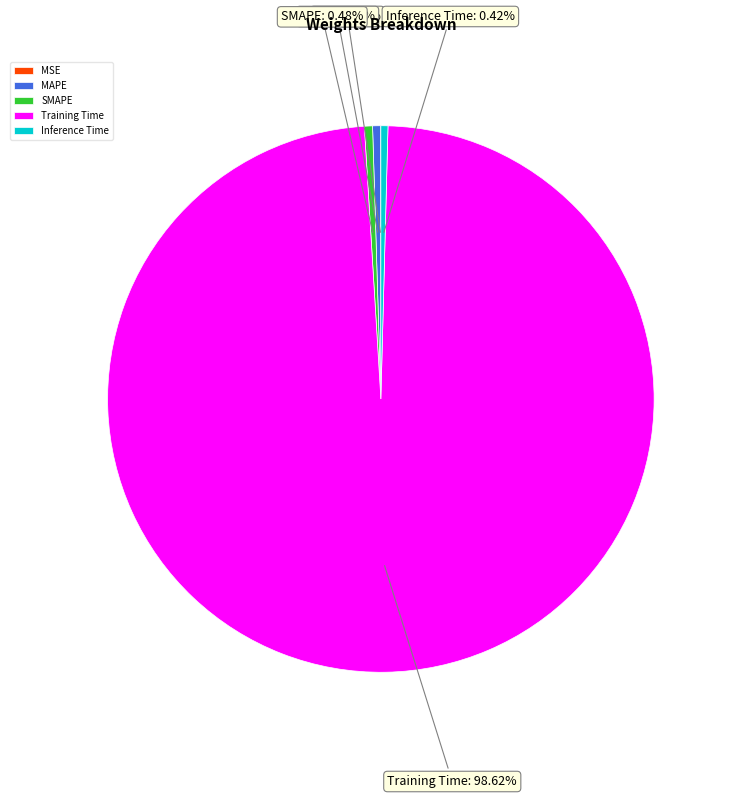

Which category has the biggest portion of the pie?

Training Time